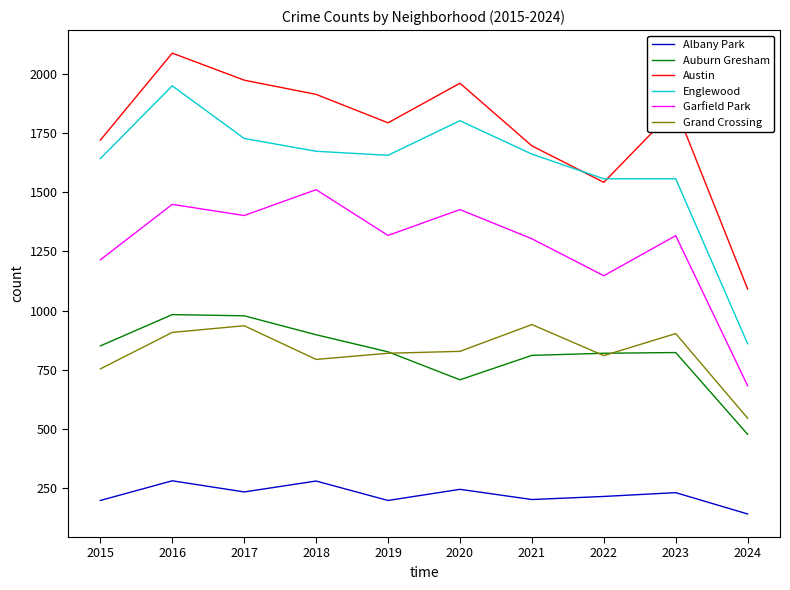

What value does the Austin series have at 2022, to the nearest 10?

1540